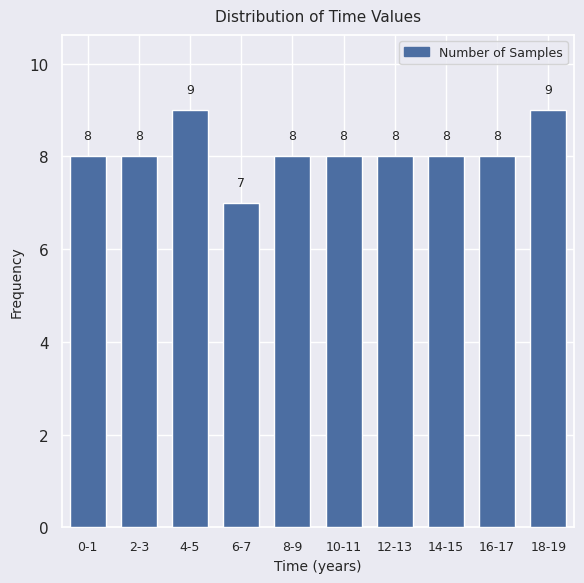

Reading left to right, extract all data points from this chart.

0-1=8	2-3=8	4-5=9	6-7=7	8-9=8	10-11=8	12-13=8	14-15=8	16-17=8	18-19=9